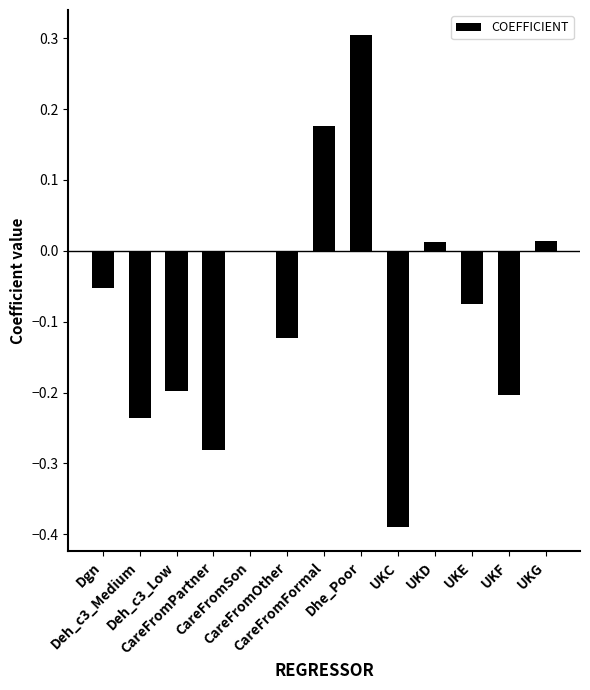

At which label is the value closest to 0?

CareFromSon